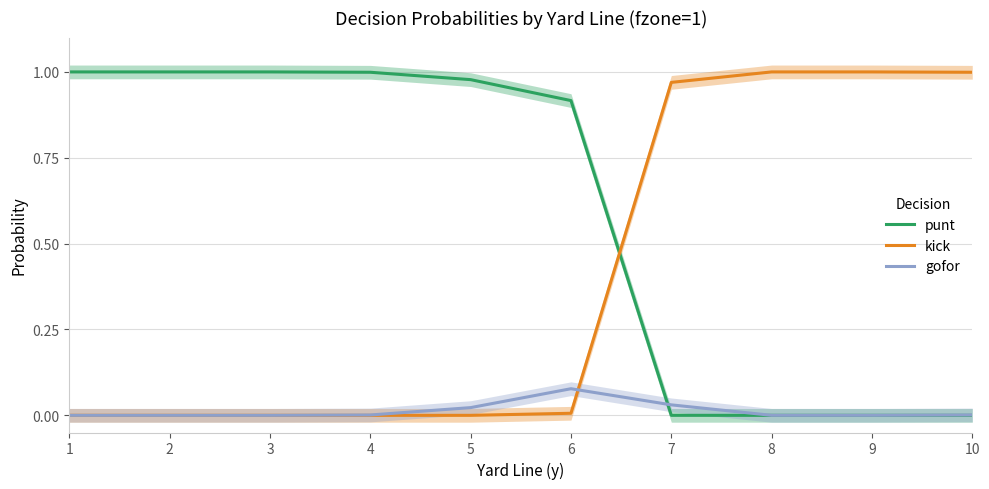

Where is gofor nearest to the value 0?

1